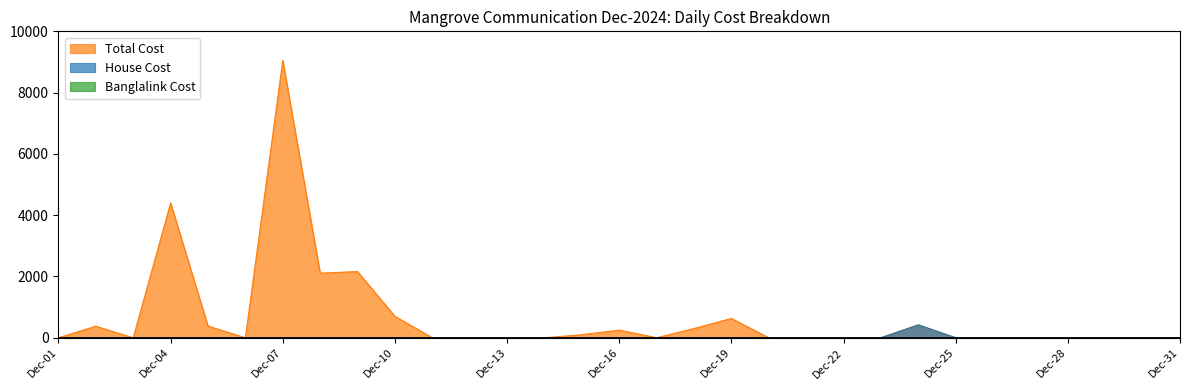

Which series has the widest spread of values?

Total Cost